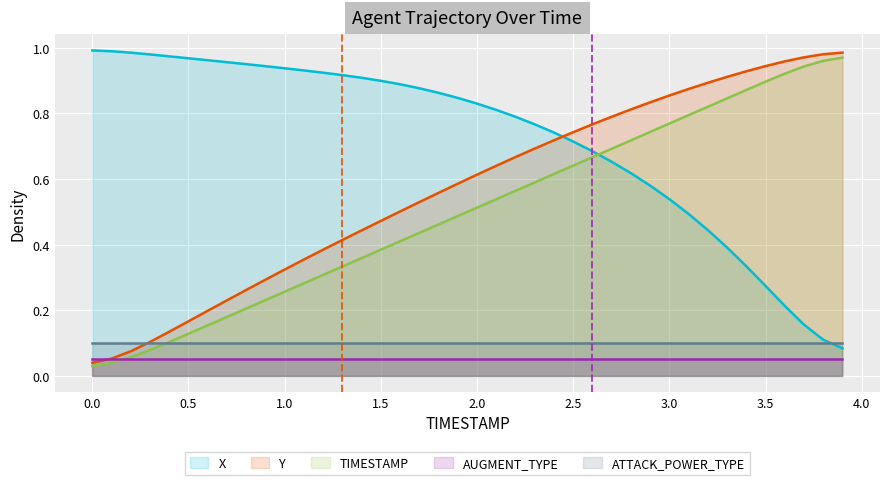

Which series has the largest total across all categories?

X